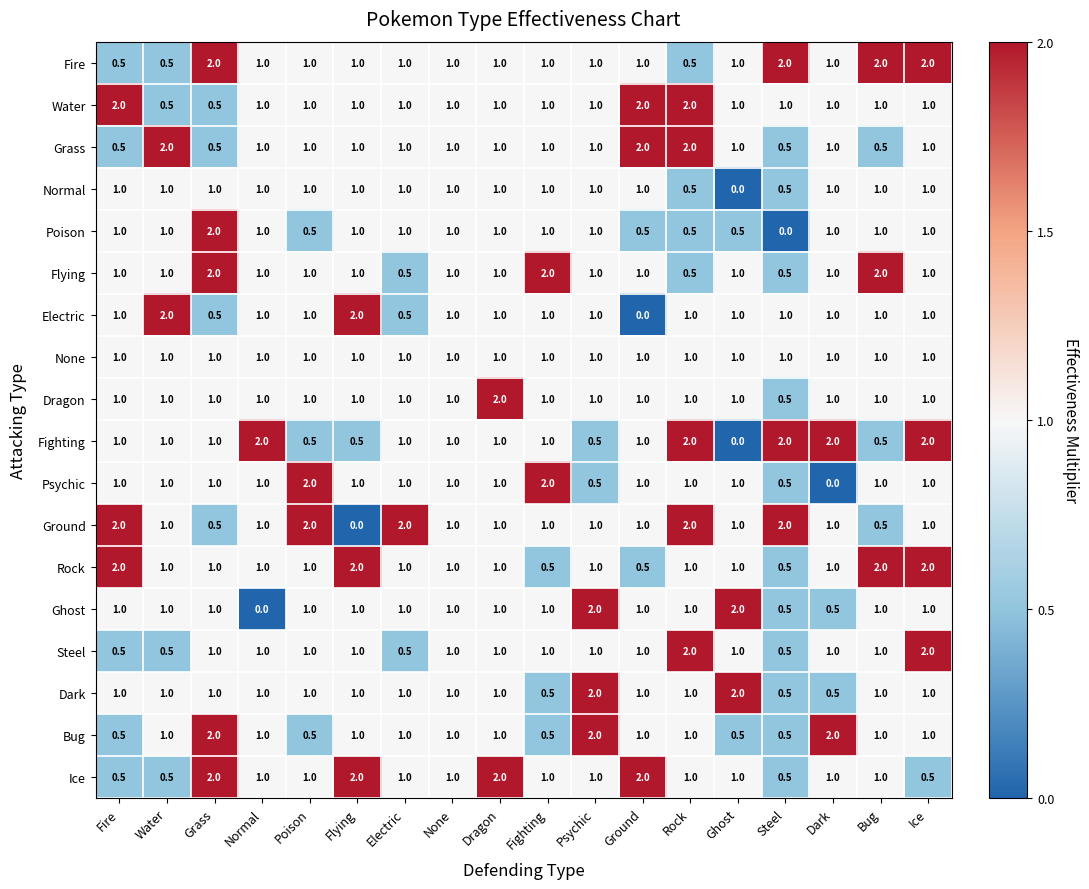

Is it true that Ground equals 1.0 at Ice?

True